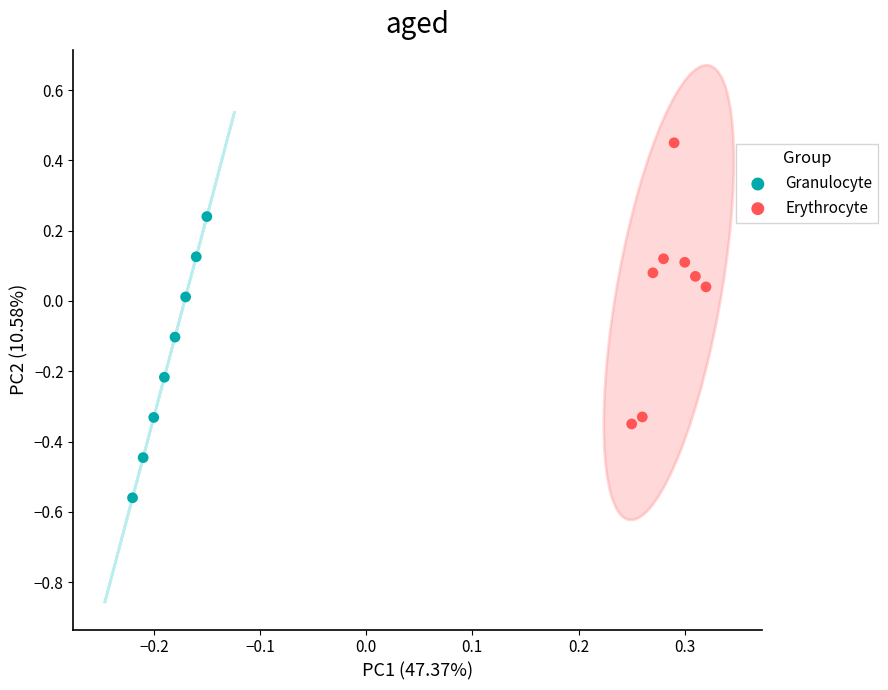

What are all the series names shown in the legend?

Granulocyte, Erythrocyte